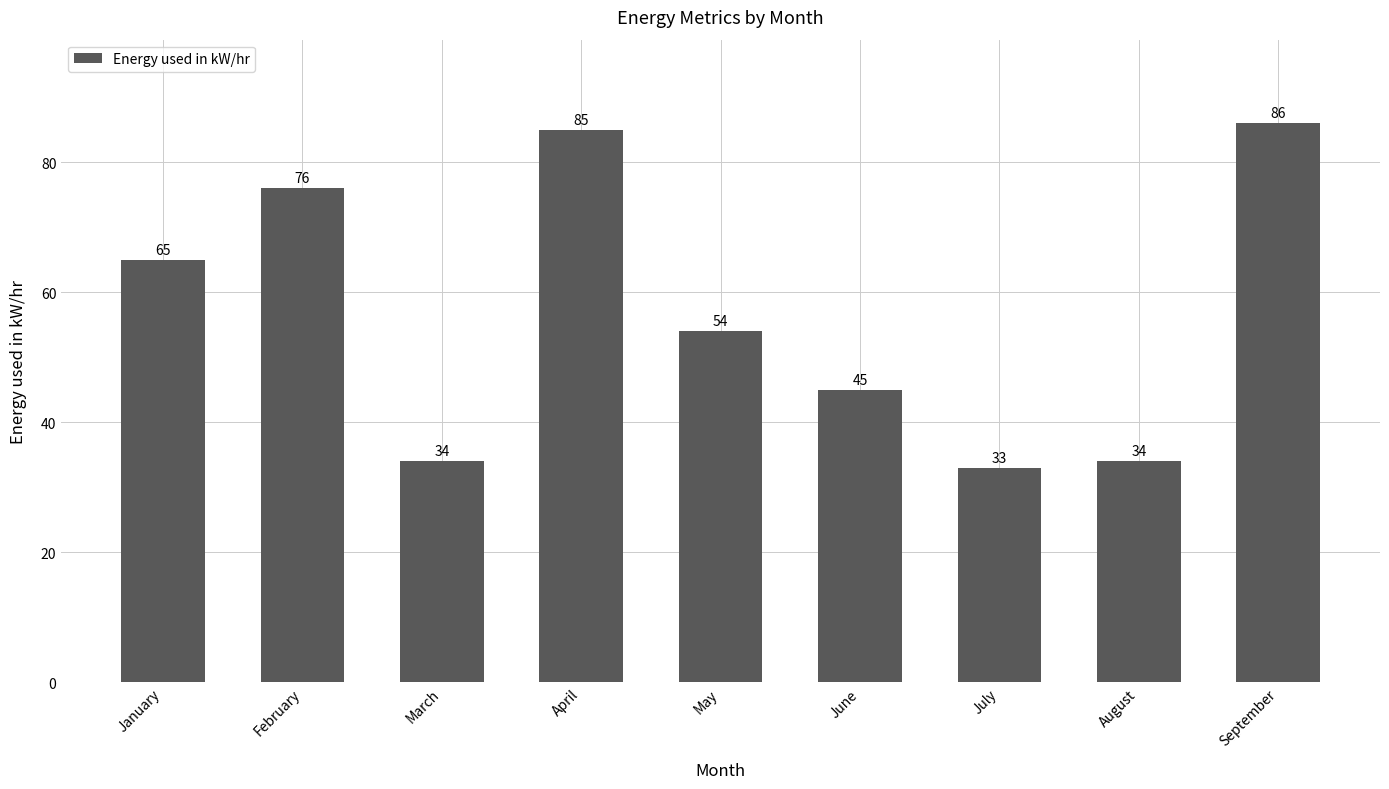

Which has a higher value, March or September?

September